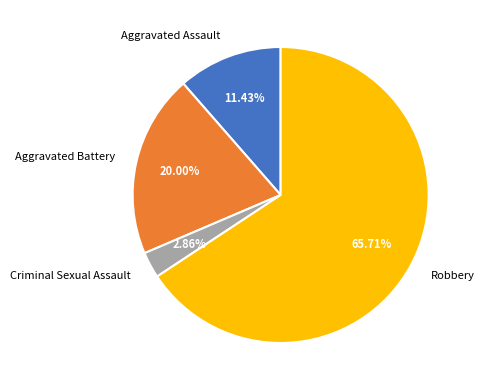

Rank the categories by value from lowest to highest.

Criminal Sexual Assault, Aggravated Assault, Aggravated Battery, Robbery